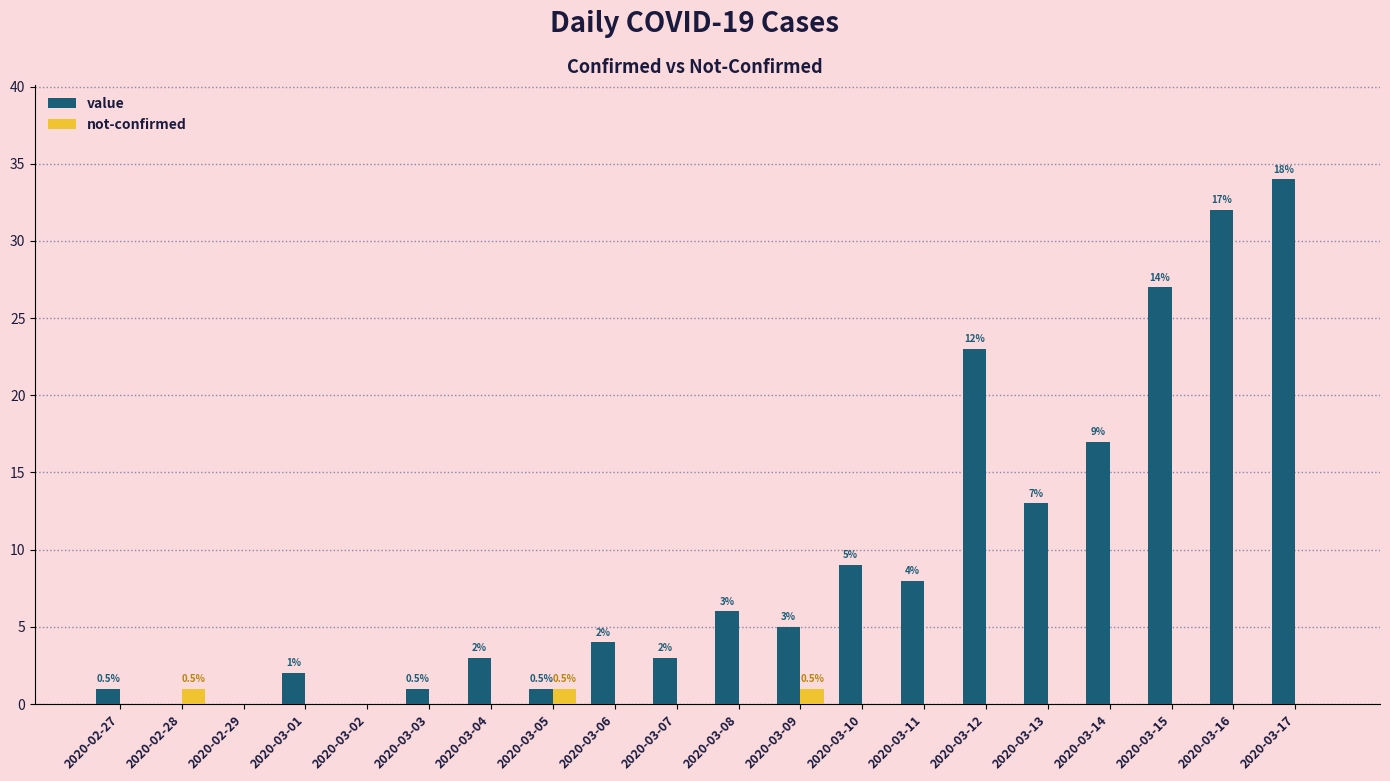

Which series changed the most between 2020-03-09 and 2020-03-15?

value